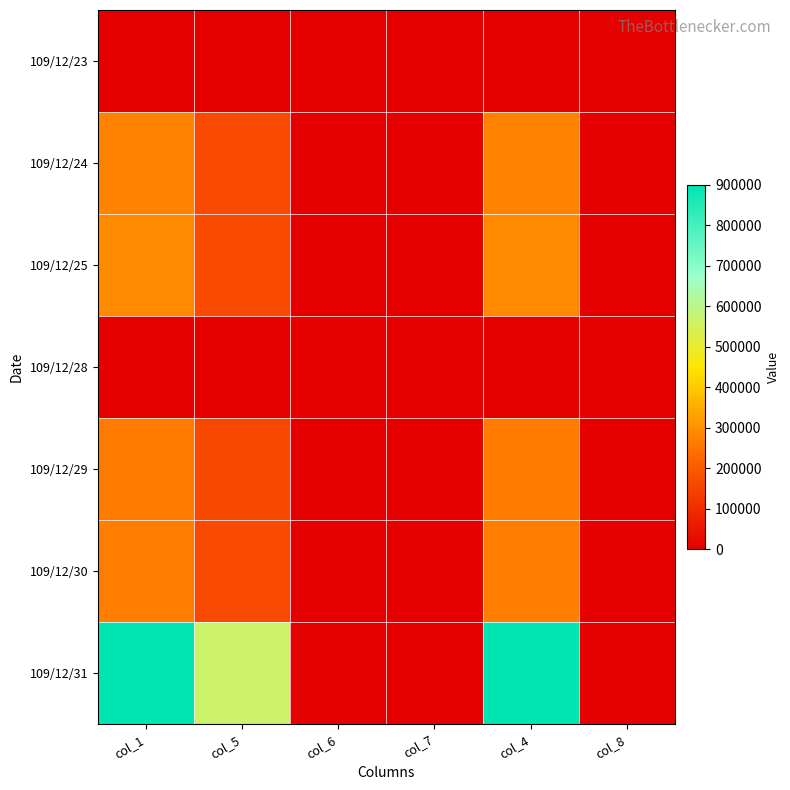

What is the total value across all series at col_1?

2006000.0